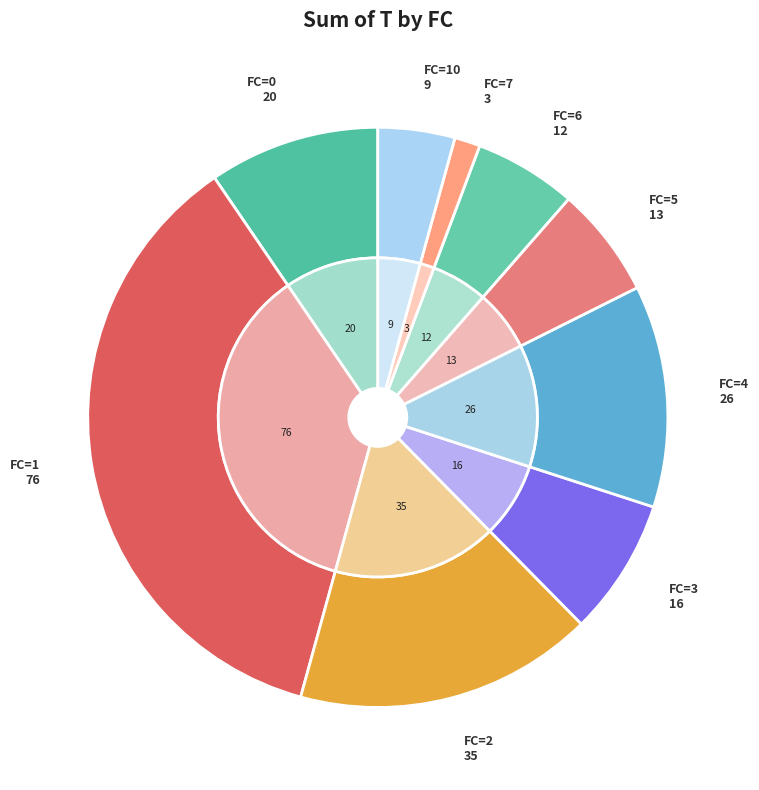

True or false: 3 accounts for 1% of the total.

False